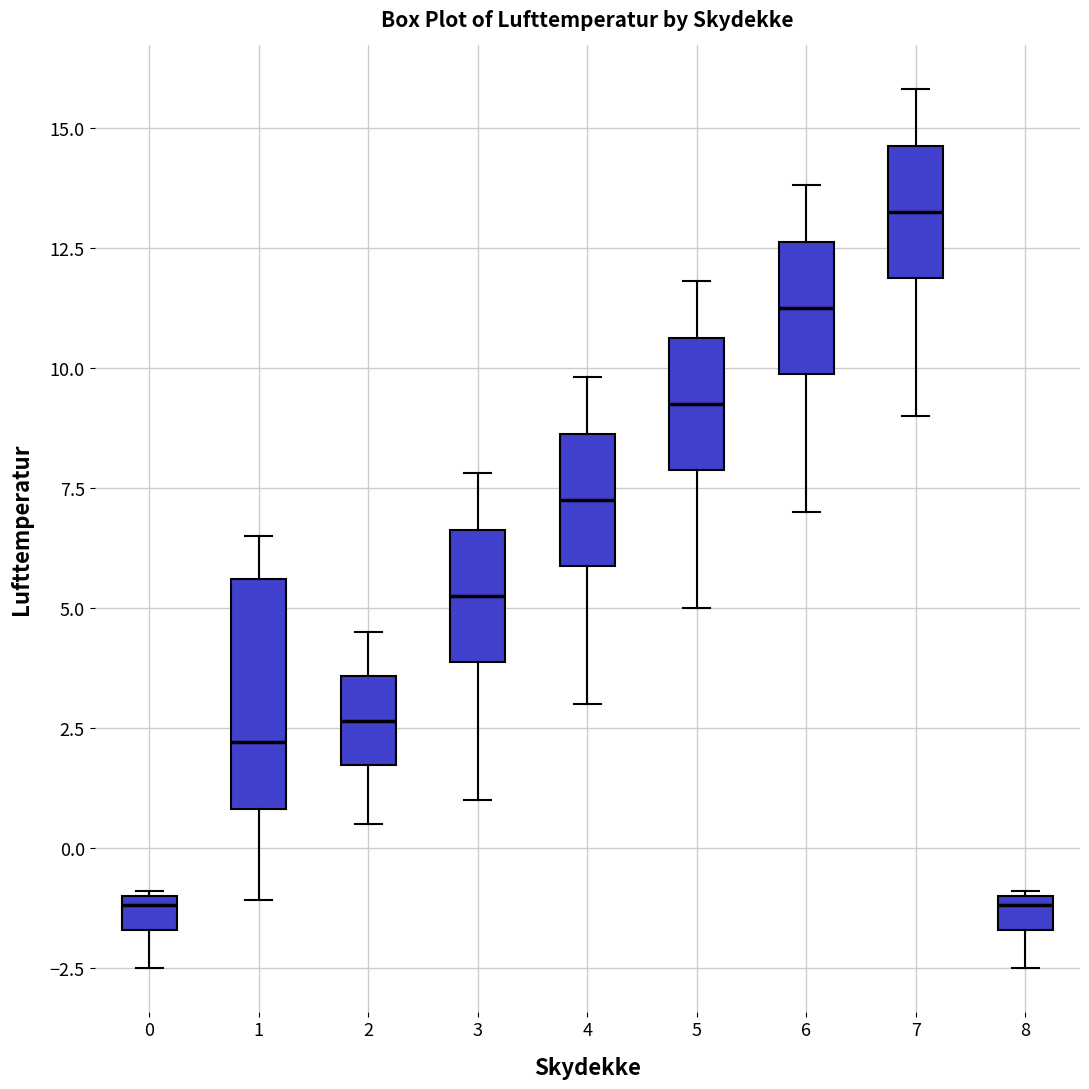

Where does the lower whisker of the box at x = 3 end on the y-axis? The values are not printed on the chart, so give them approximately, as read against the axis.

1.0